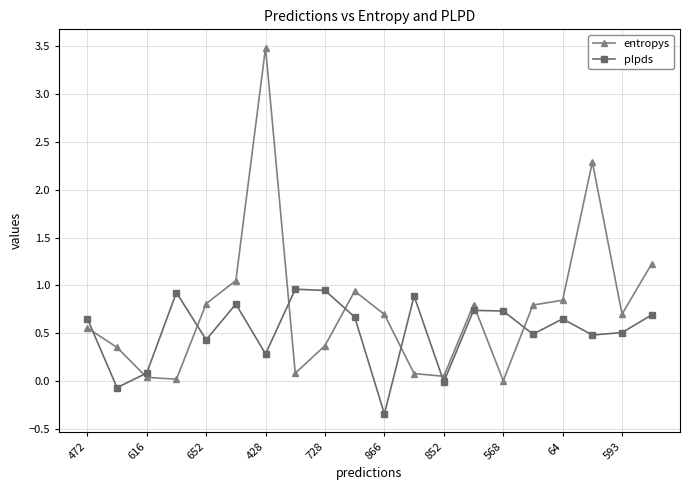

In entropys, how many points are lower than both neighbors (excluding endpoints)?

5